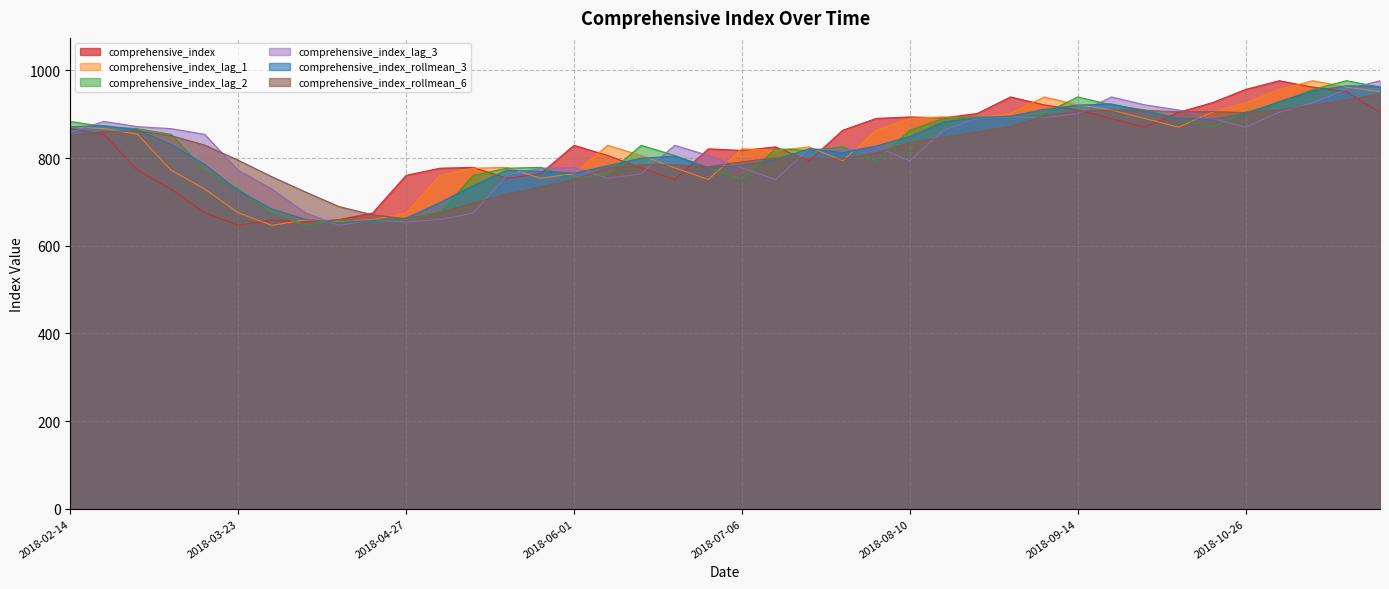

Is it true that comprehensive_index equals 659.7 at 2018-04-13?

True